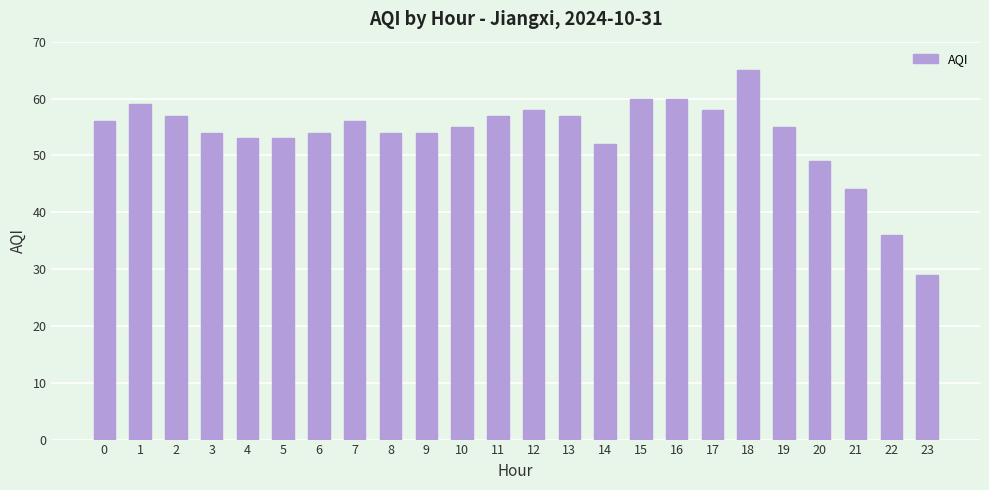

Reading left to right, list all the values displayed in this chart.

0=56	1=59	2=57	3=54	4=53	5=53	6=54	7=56	8=54	9=54	10=55	11=57	12=58	13=57	14=52	15=60	16=60	17=58	18=65	19=55	20=49	21=44	22=36	23=29